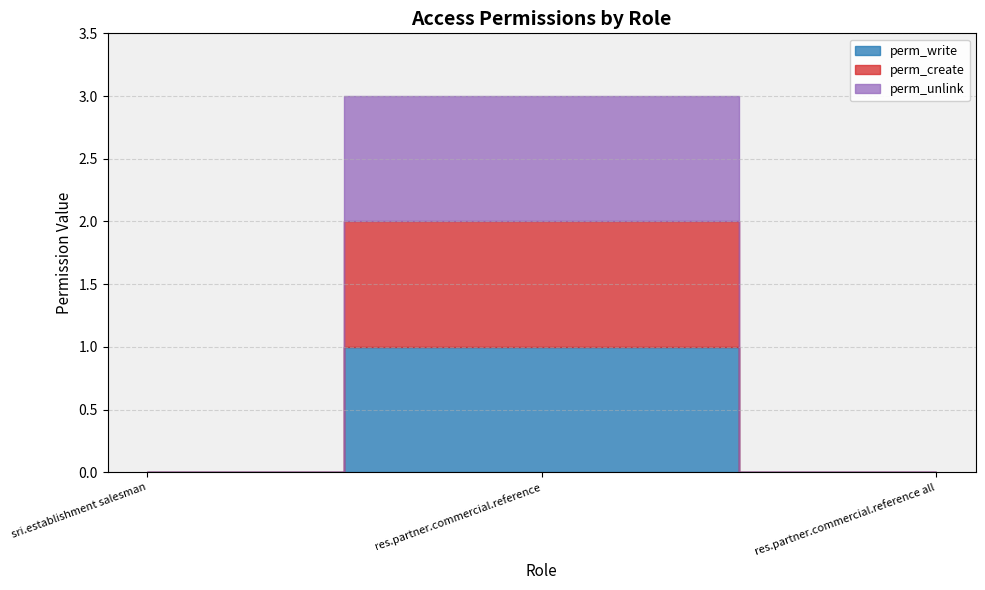

What is the value of the perm_create point at the 2nd from the left?

1